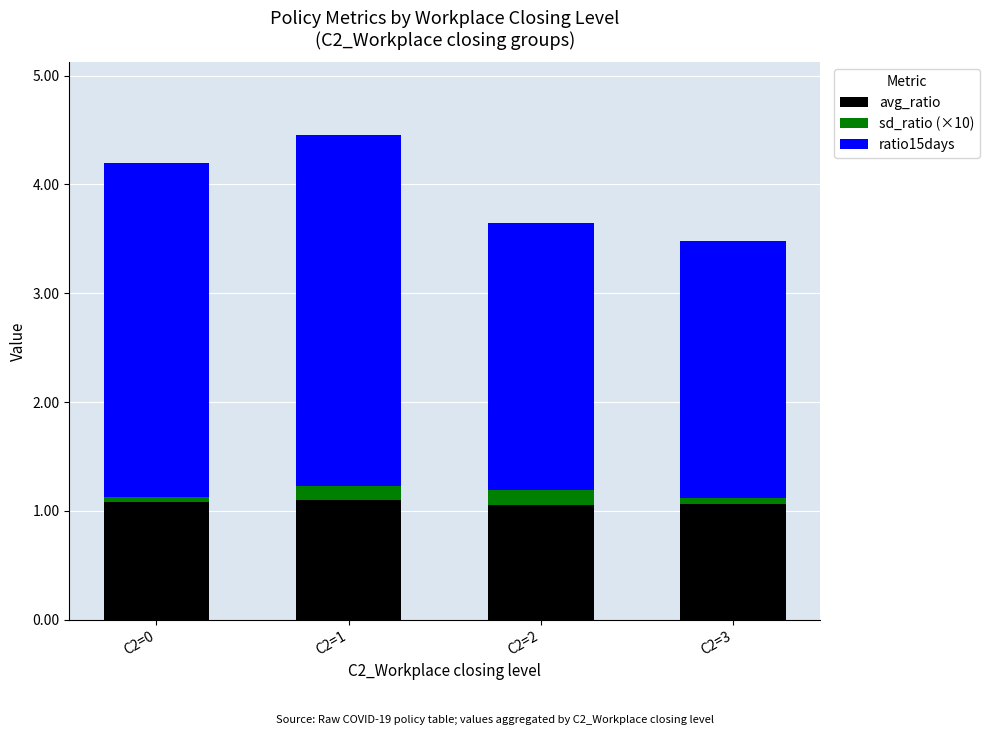

What is the approximate value of avg_ratio at C2=2?

1.1